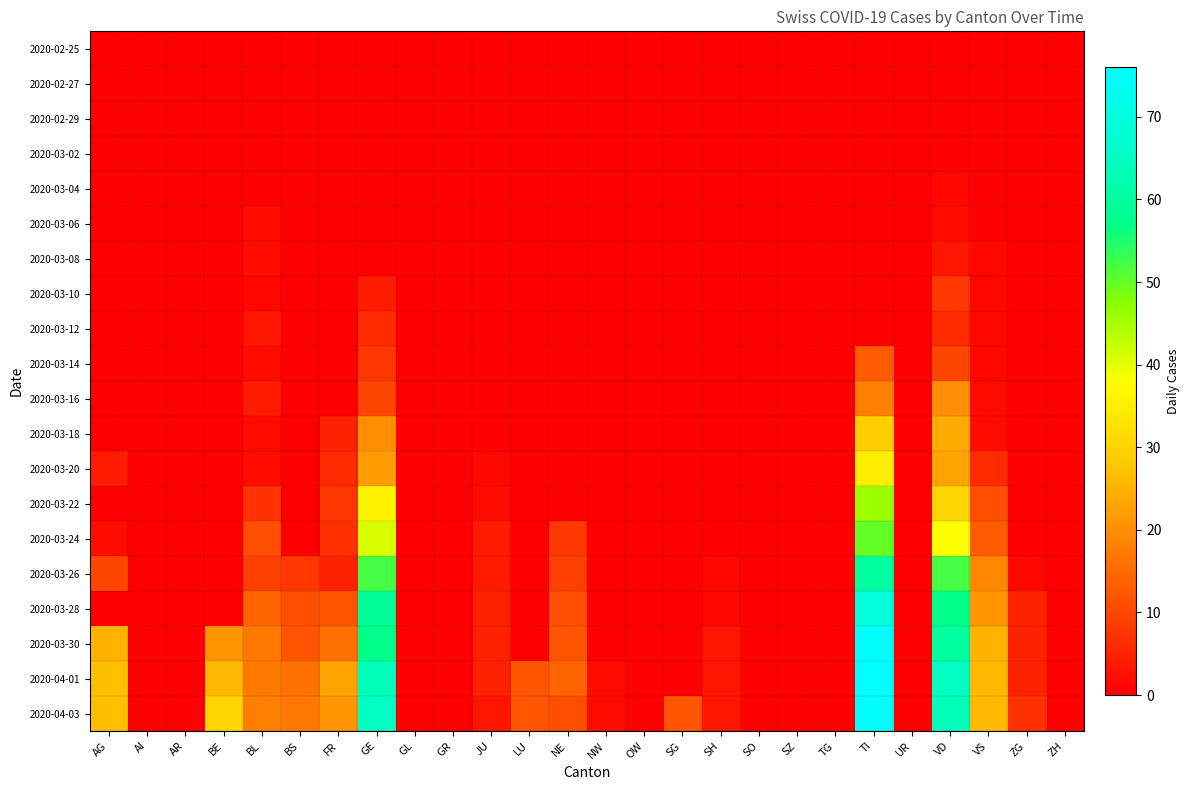

Which label corresponds to the smallest value in the chart?

AG